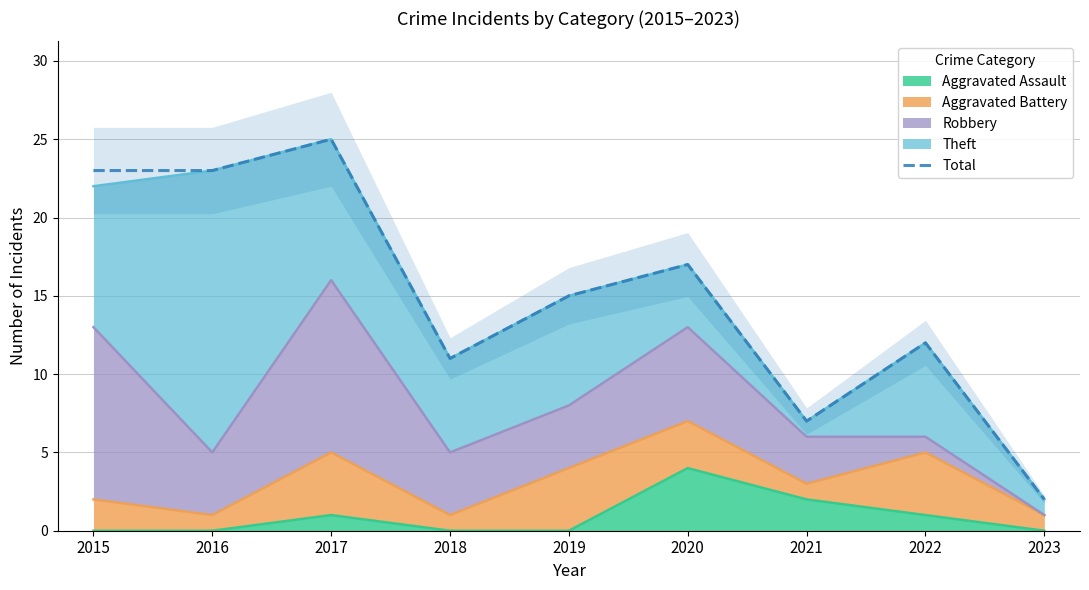

What is the ratio of the value at 2015 to the value at 2016?

1.0